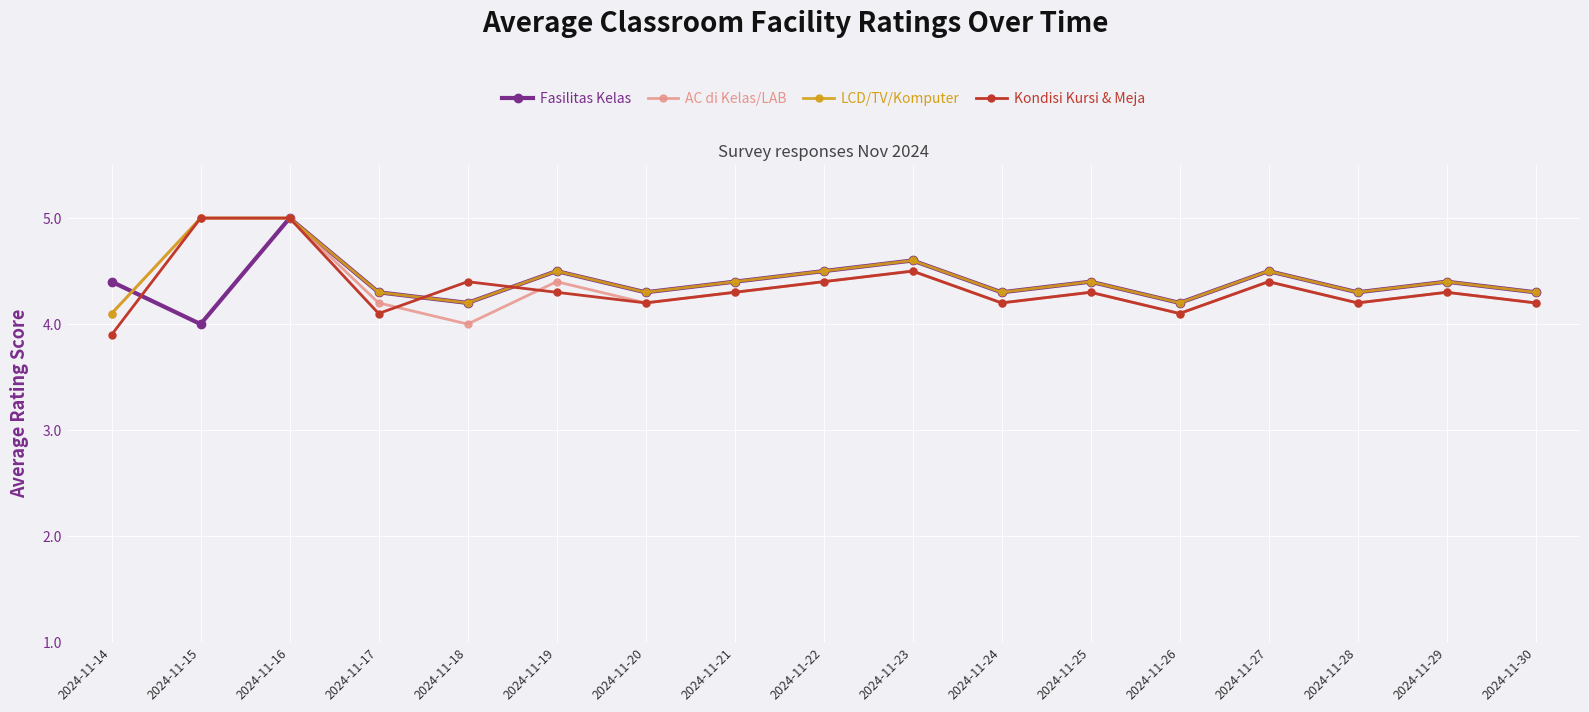

Reading left to right, what are all the values shown in this chart?

Fasilitas Kelas: 4.4	4.0	5.0	4.3	4.2	4.5	4.3	4.4	4.5	4.6	4.3	4.4	4.2	4.5	4.3	4.4	4.3
AC di Kelas/LAB: 4.1	5.0	5.0	4.2	4.0	4.4	4.2	4.3	4.4	4.5	4.2	4.3	4.1	4.4	4.2	4.3	4.2
LCD/TV/Komputer: 4.1	5.0	5.0	4.3	4.2	4.5	4.3	4.4	4.5	4.6	4.3	4.4	4.2	4.5	4.3	4.4	4.3
Kondisi Kursi & Meja: 3.9	5.0	5.0	4.1	4.4	4.3	4.2	4.3	4.4	4.5	4.2	4.3	4.1	4.4	4.2	4.3	4.2